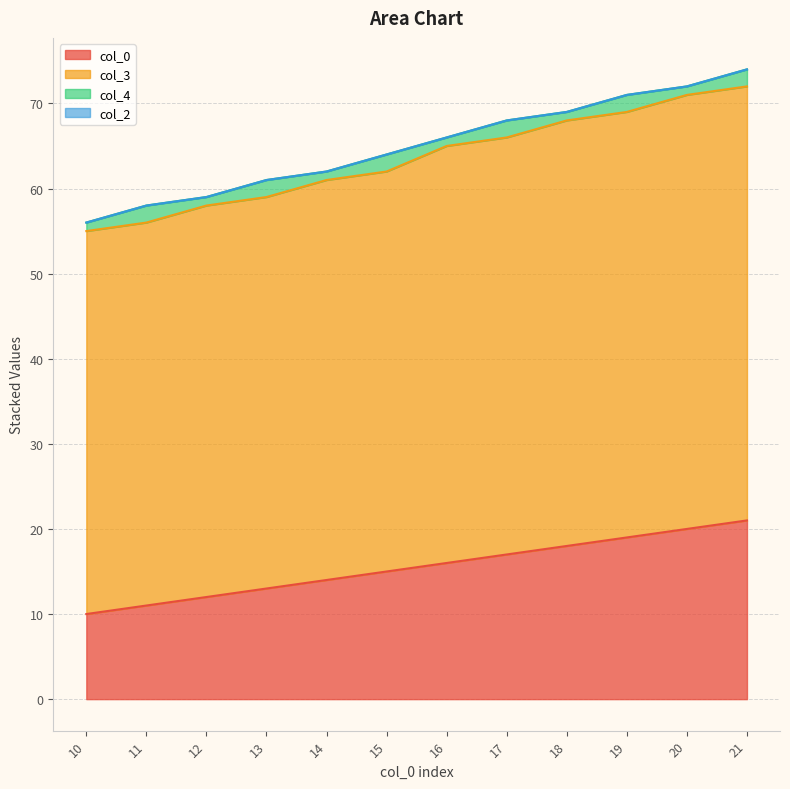

At which category does the chart reach its minimum across all series?

10